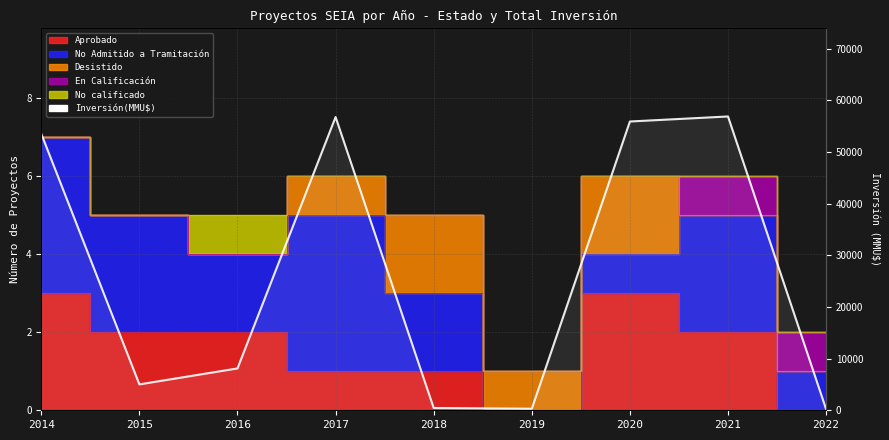

How many data points are less than 8100?

4